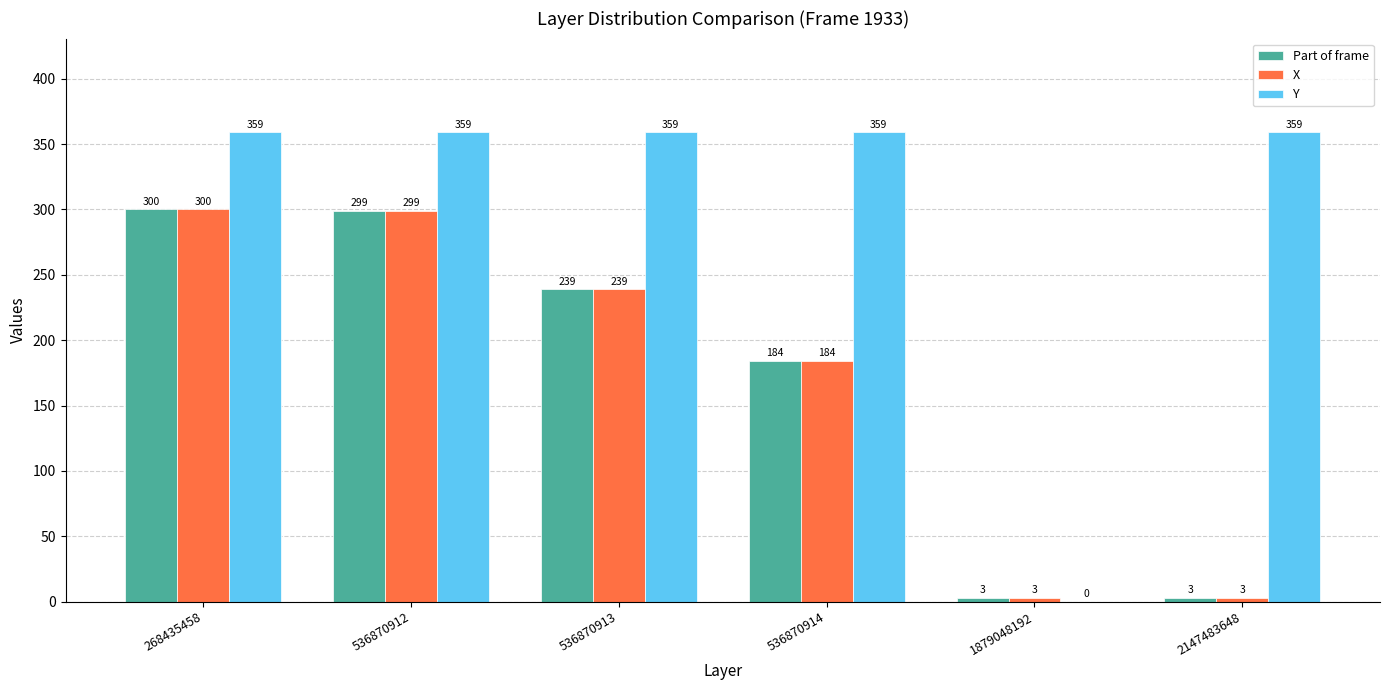

What are all the series names shown in the legend?

Part of frame, X, Y